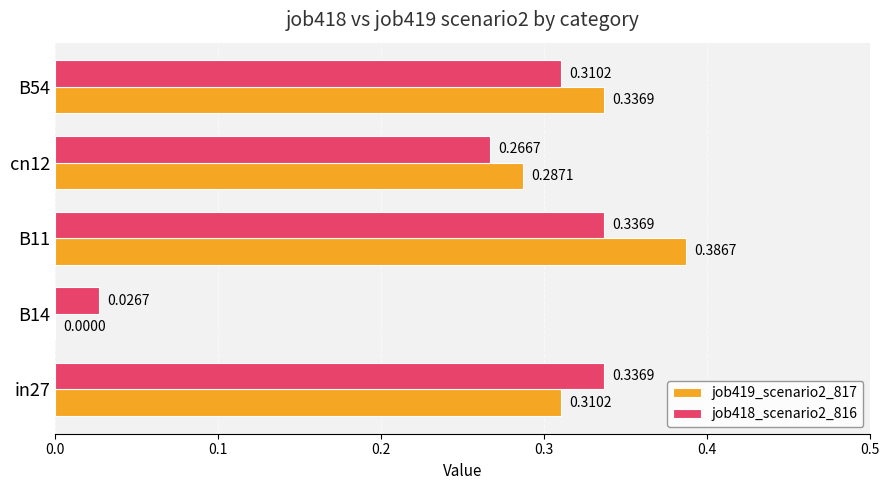

Is the value of job419_scenario2_817 at B11 greater than the value of job418_scenario2_816 at in27?

Yes